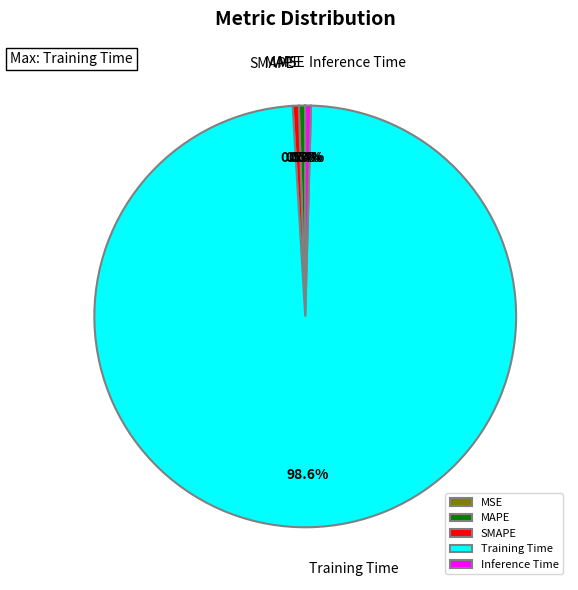

To the nearest percent, what is the combined percentage of Training Time and MAPE?

99%